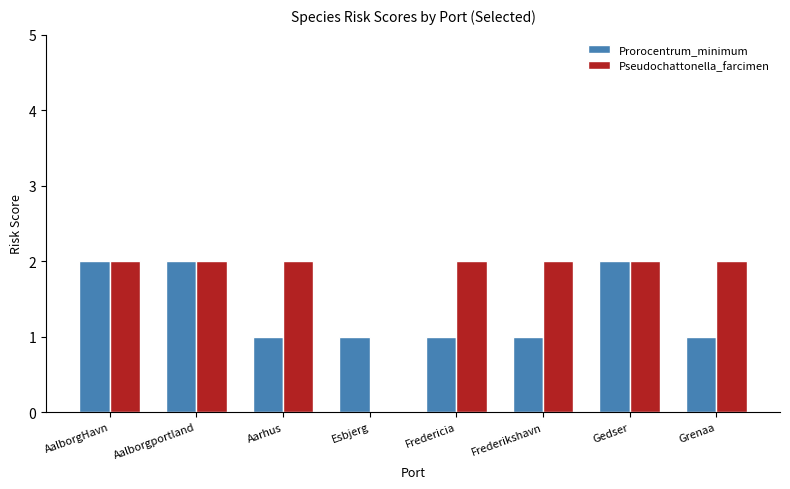

Is it true that Pseudochattonella_farcimen equals 4 at Frederikshavn?

False